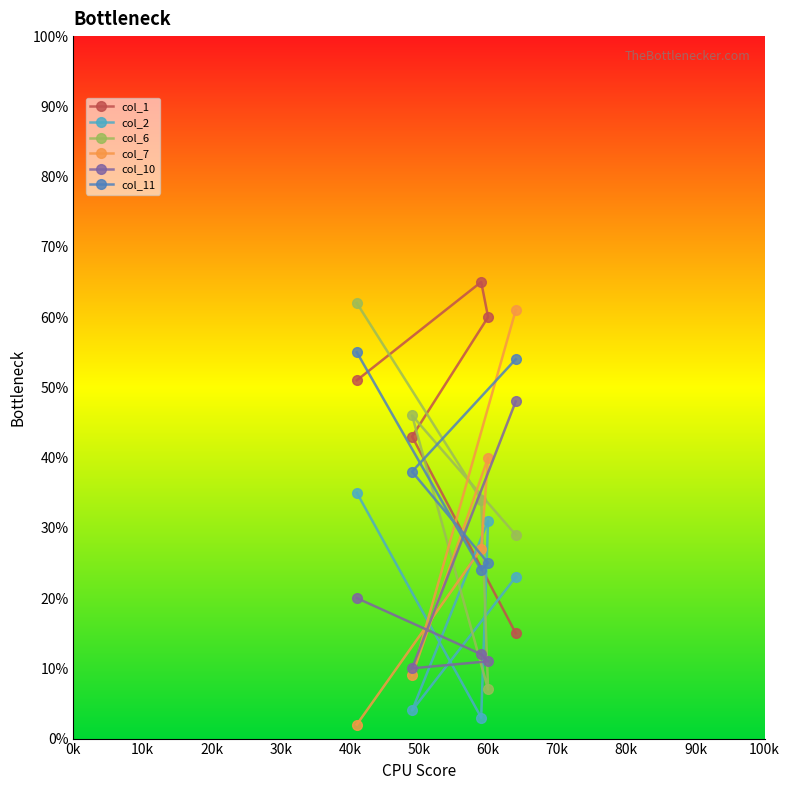

What is the sum of all col_11 values?

196